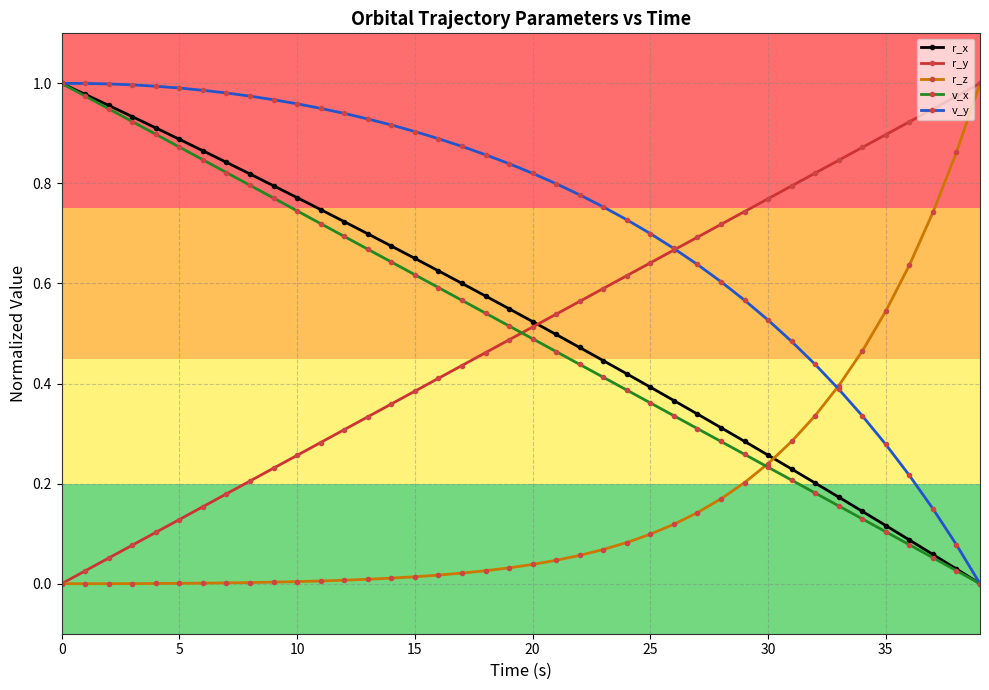

True or false: r_y has more than 2 points higher than both neighbors.

False